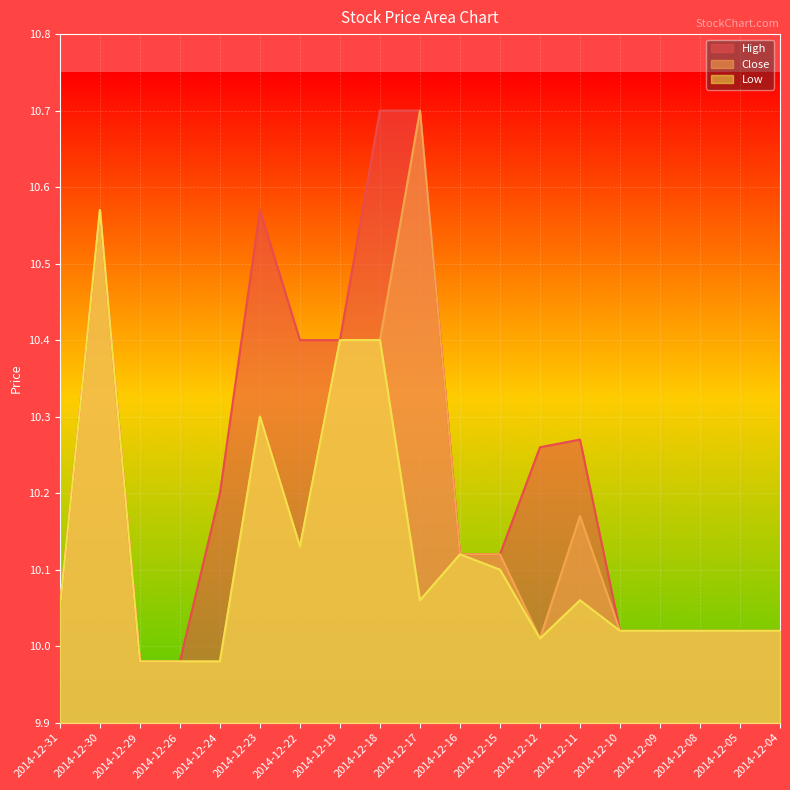

What is the average value of the Close series?

10.2